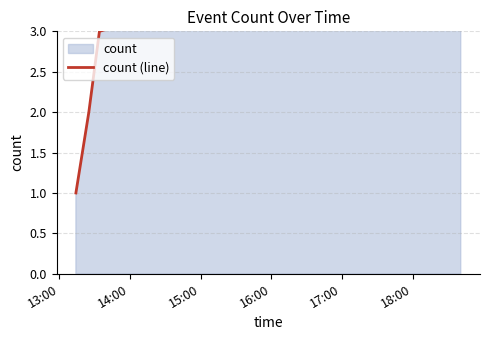

How many values exceed 5?

3